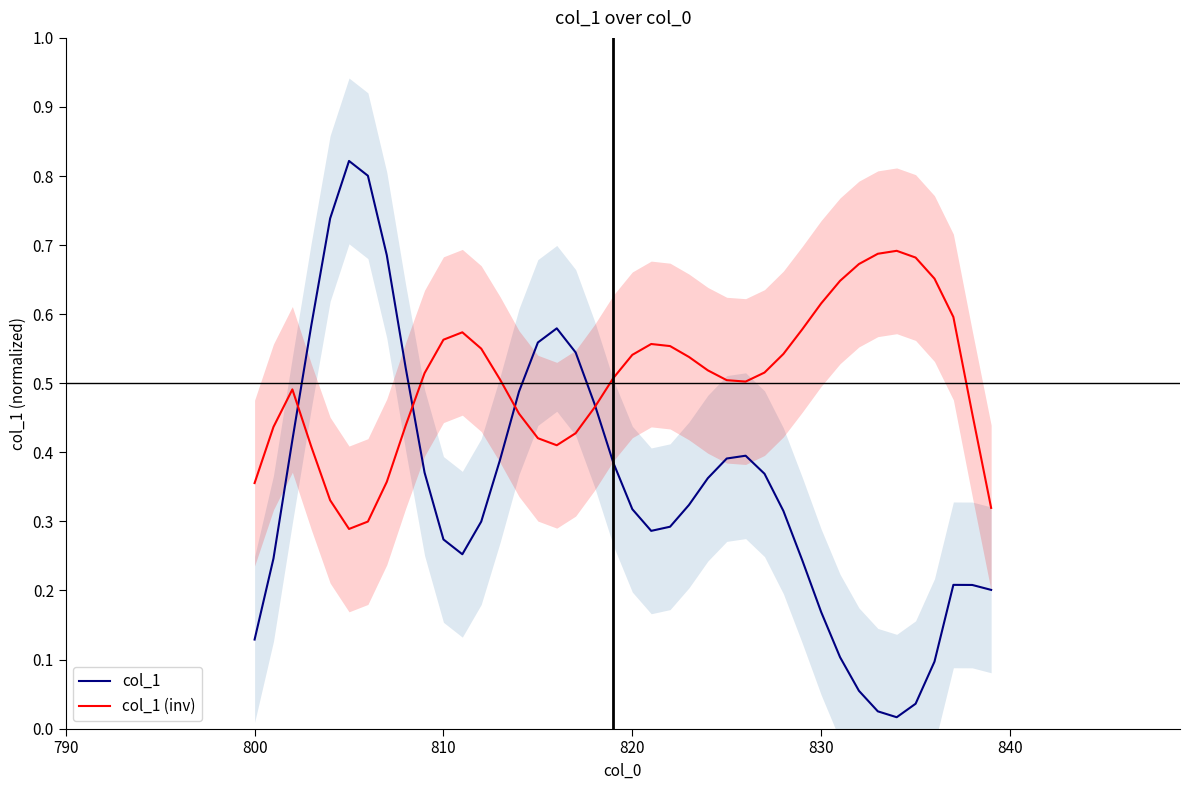

Count the number of data series in this chart.

2